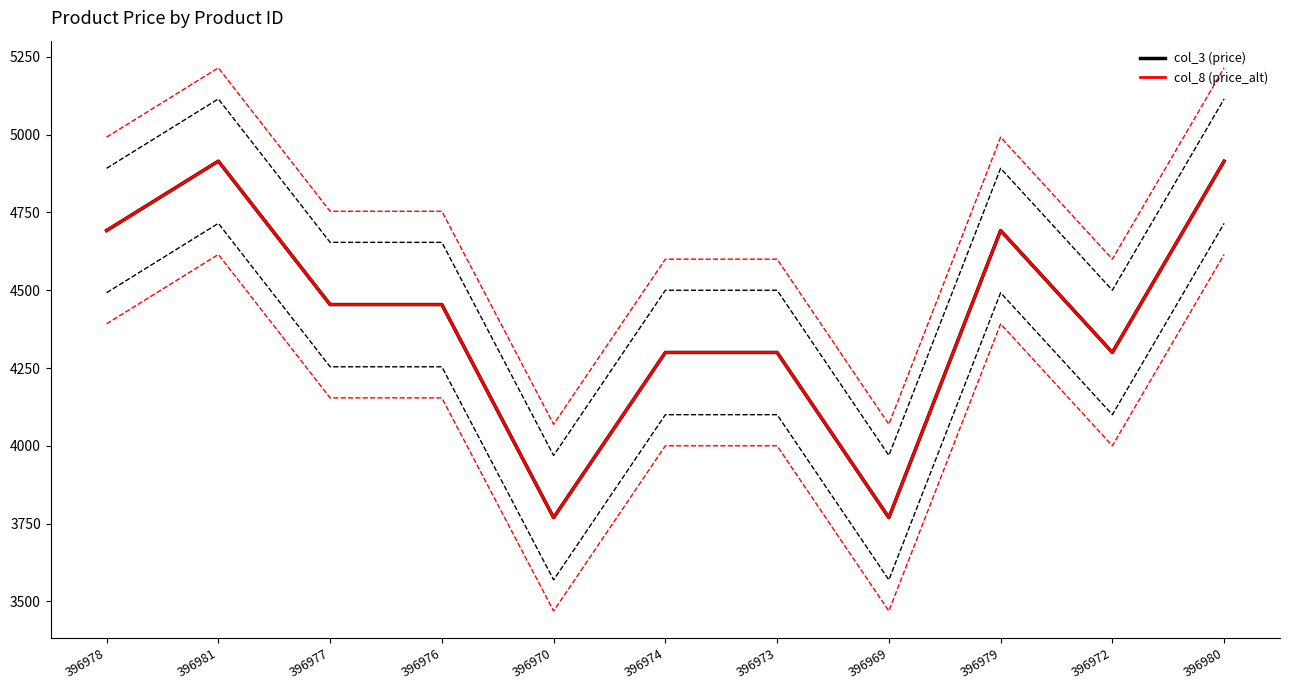

What are all the series names shown in the legend?

col_3 (price), col_8 (price_alt)